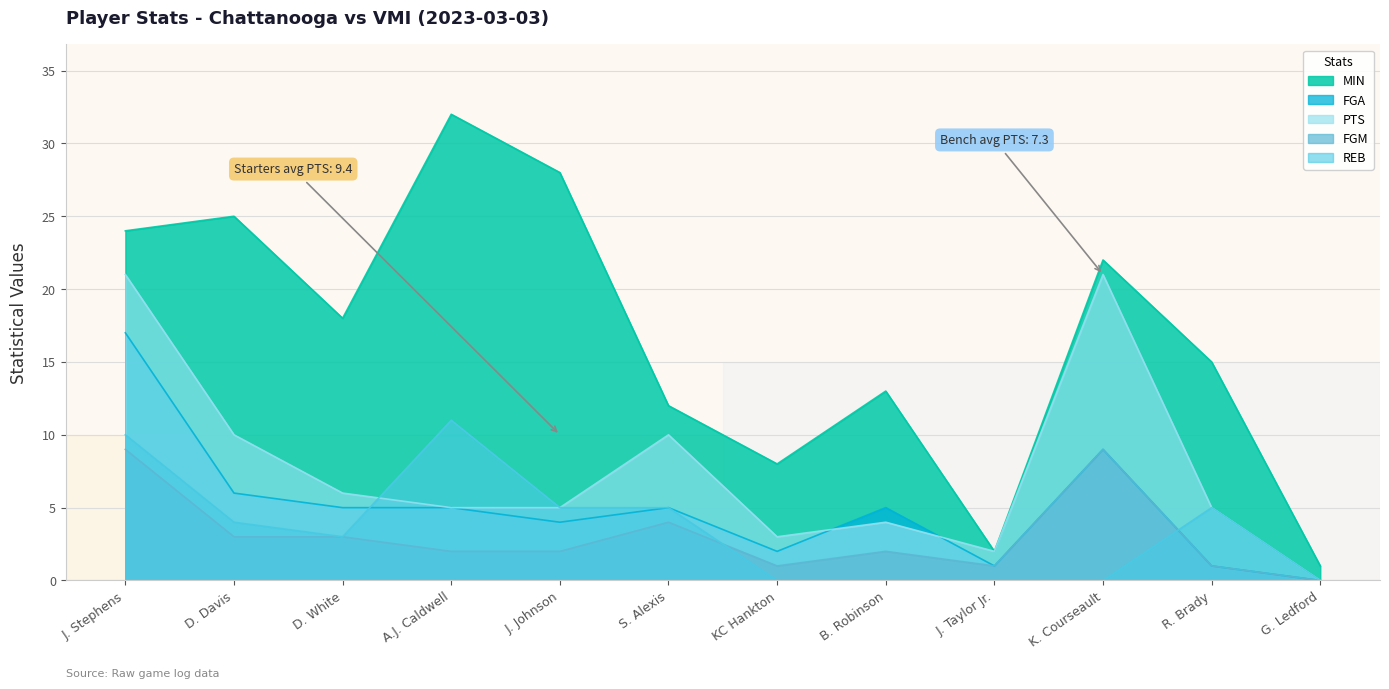

What is the label of the 2nd point from the right?

R. Brady